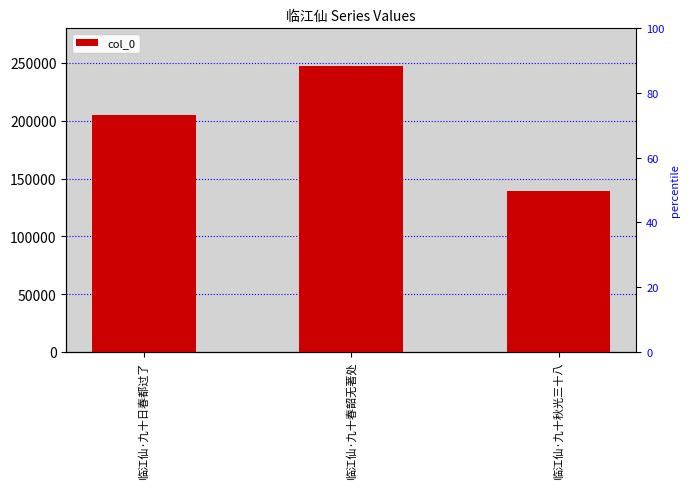

List the labels in order of value, largest first.

临江仙·九十春韶无著处, 临江仙·九十日春都过了, 临江仙·九十秋光三十八